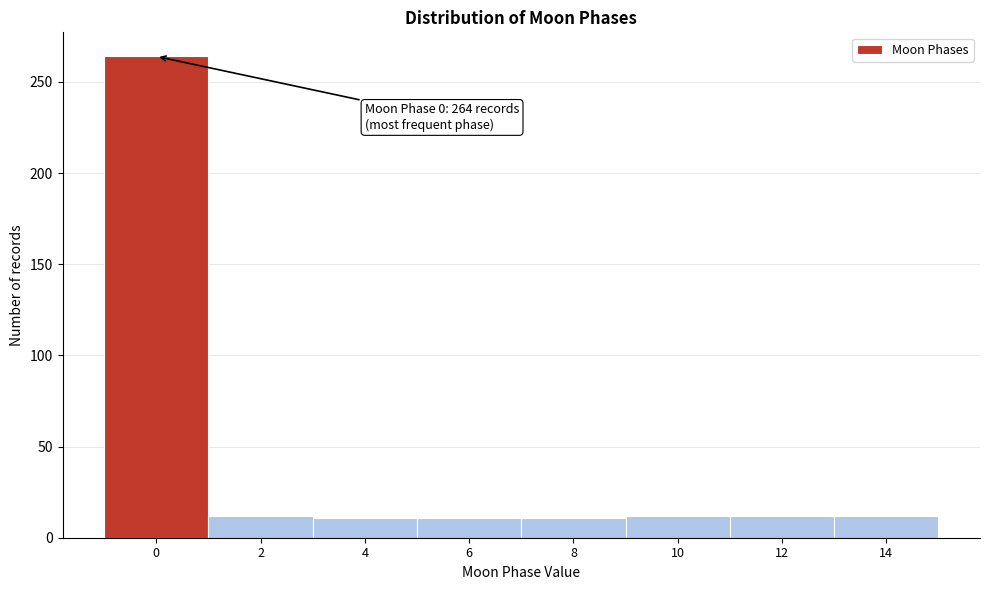

The value at 0 is 264. True or false?

True